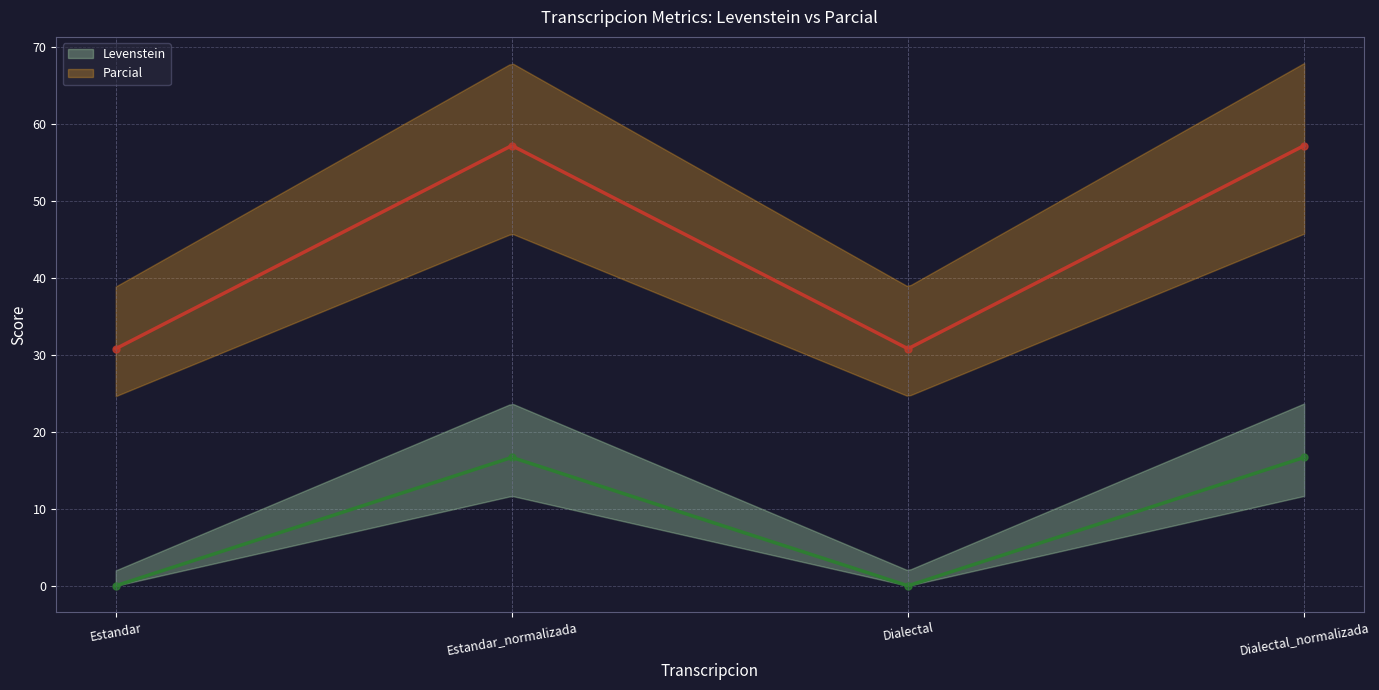

What is the difference between the highest and lowest values at Estandar?

30.8